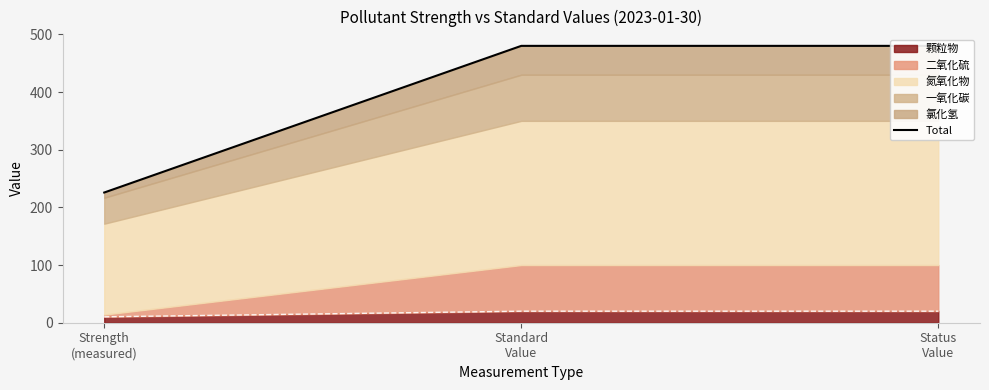

Is it true that the value at Standard
Value is 835.6?

False